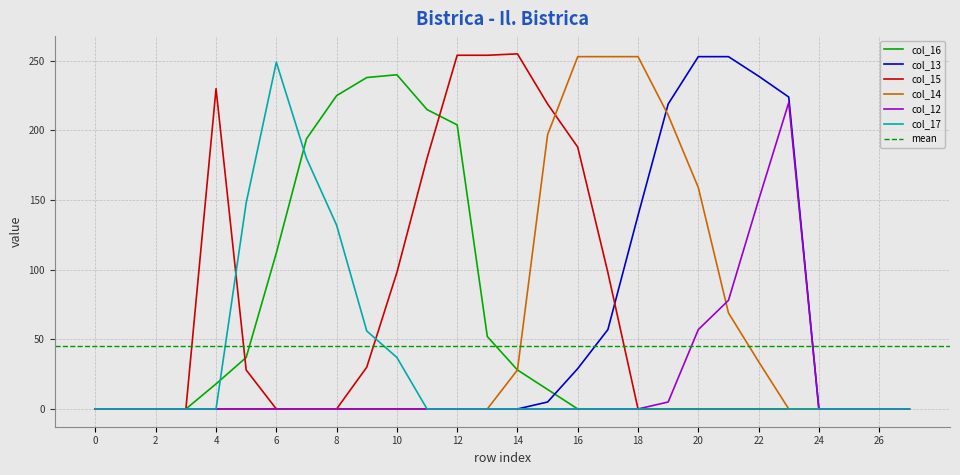

Reading left to right, transcribe all the data shown in this chart.

col_16: 0	0	0	0	18	37	112	194	225	238	240	215	204	52	28	14	0	0	0	0	0	0	0	0	0	0	0	0
col_13: 0	0	0	0	0	0	0	0	0	0	0	0	0	0	0	5	29	57	139	219	253	253	239	224	0	0	0	0
col_15: 0	0	0	0	230	28	0	0	0	30	98	180	254	254	255	219	188	98	0	0	0	0	0	0	0	0	0	0
col_14: 0	0	0	0	0	0	0	0	0	0	0	0	0	0	28	197	253	253	253	211	159	69	34	0	0	0	0	0
col_12: 0	0	0	0	0	0	0	0	0	0	0	0	0	0	0	0	0	0	0	5	57	78	150	220	0	0	0	0
col_17: 0	0	0	0	0	148	249	180	132	56	37	0	0	0	0	0	0	0	0	0	0	0	0	0	0	0	0	0